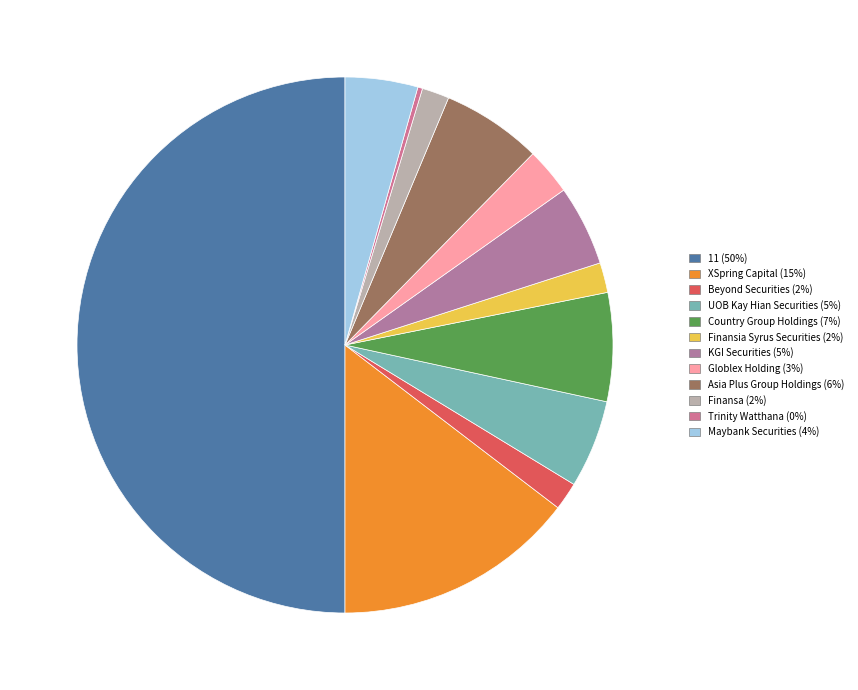

Which has a higher value, Finansa or Asia Plus Group Holdings?

Asia Plus Group Holdings